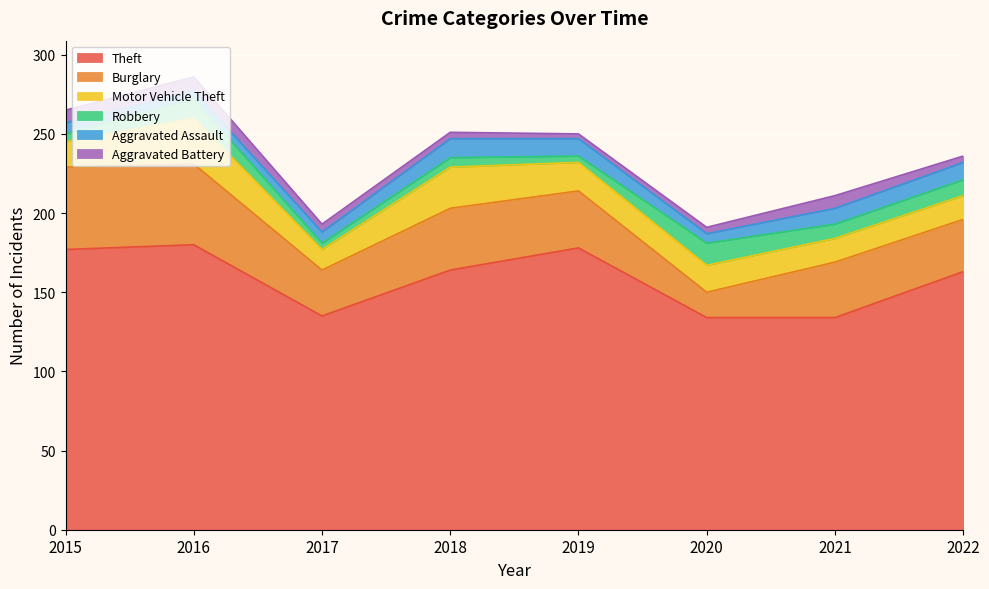

Is it true that Aggravated Battery equals 6 at 2022?

False